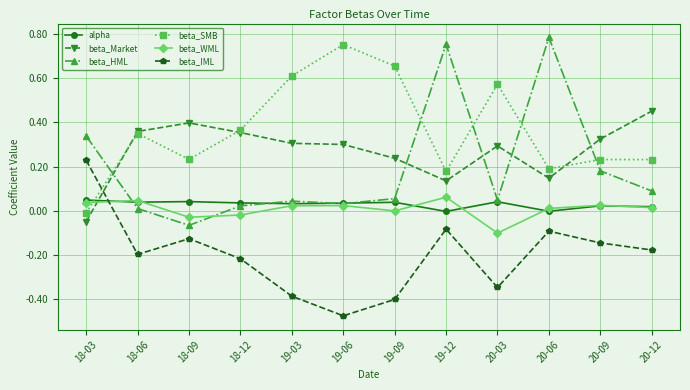

Where is beta_HML nearest to the value 0?

18-06